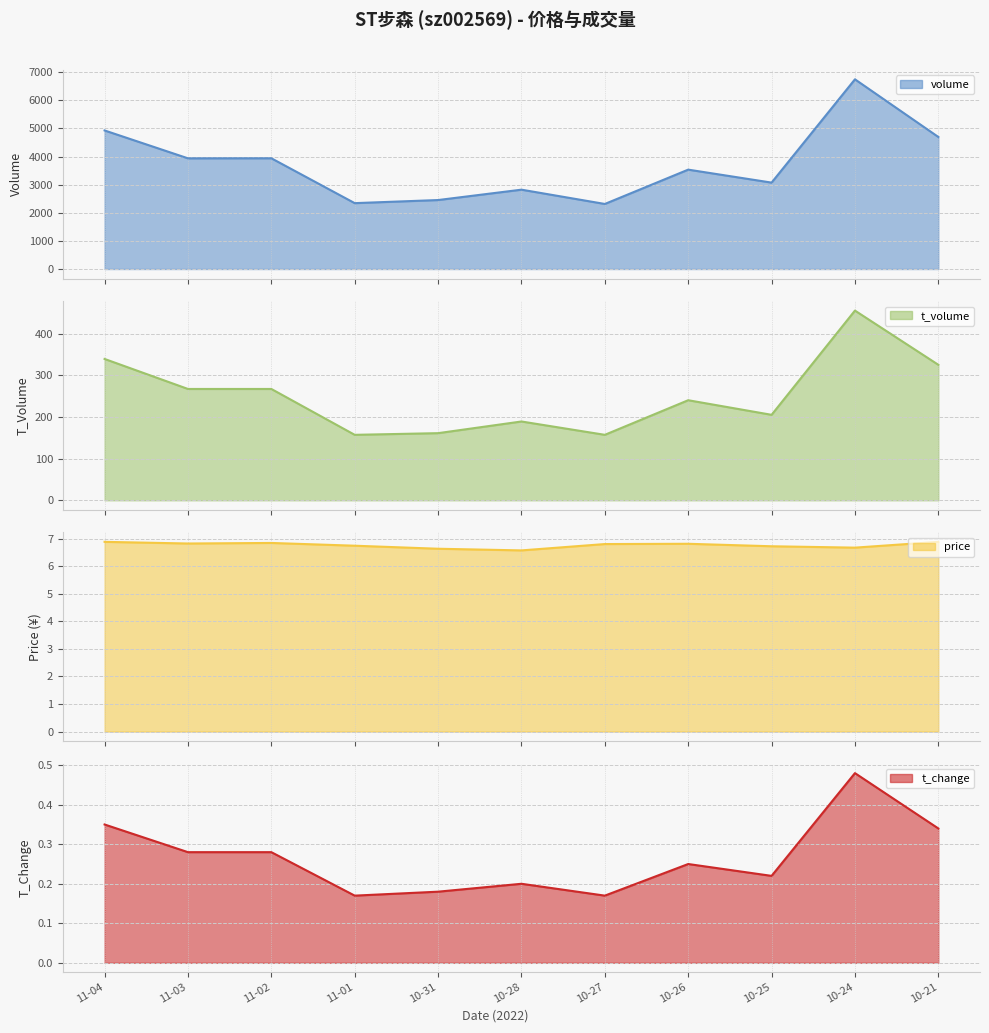

True or false: volume line has a value of 2313.0 at 10-27.

True